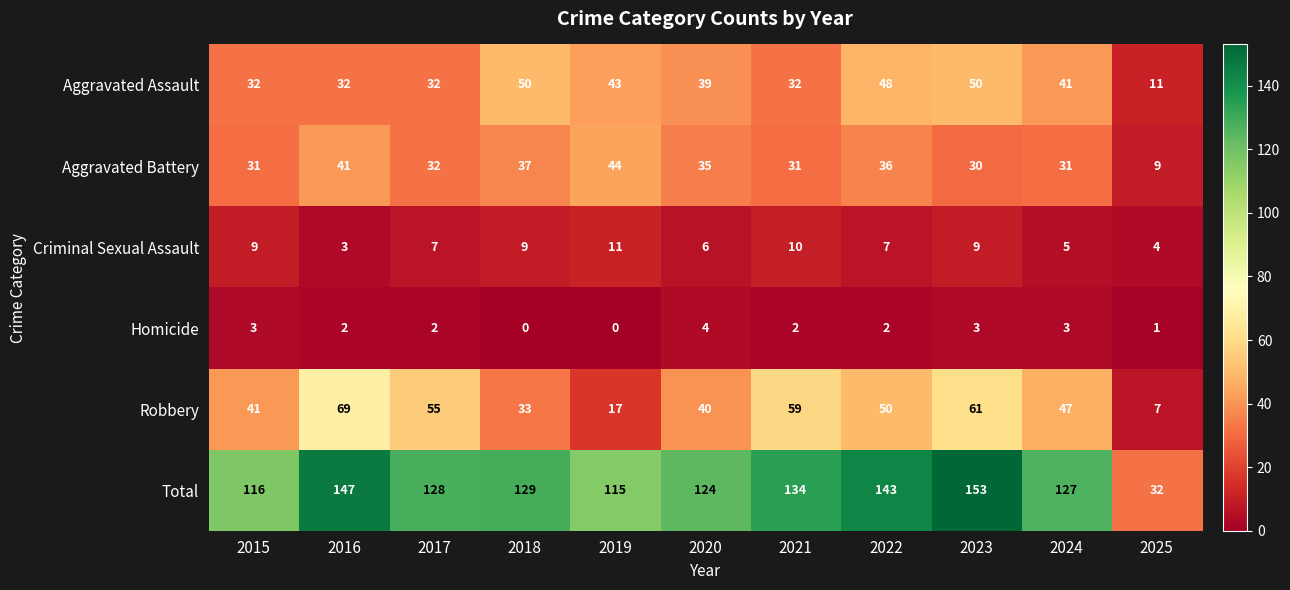

At 2023, list the series in order from smallest to largest.

Homicide, Criminal Sexual Assault, Aggravated Battery, Aggravated Assault, Robbery, Total